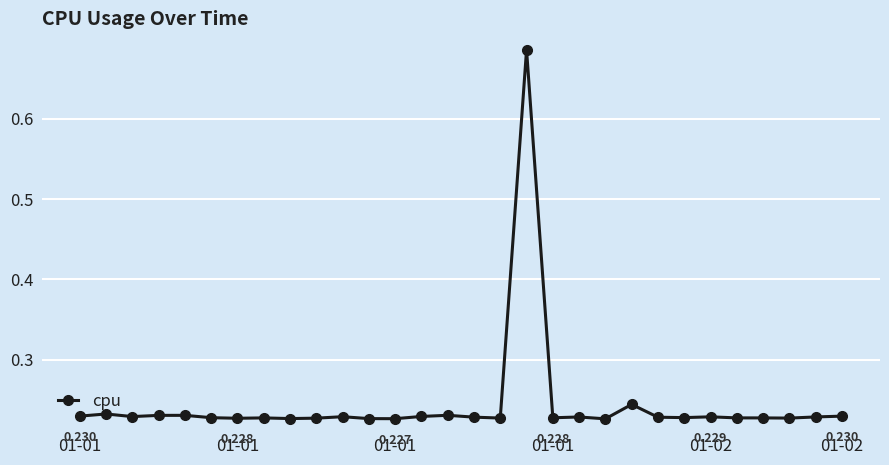

Rank the categories by value from highest to lowest.

17, 21, 01-01, 14, 01-02, 01-01, 01-01, 29, 13, 01-01, 10, 24, 28, 19, 15, 22, 23, 01-02, 18, 25, 7, 26, 16, 27, 9, 6, 8, 11, 12, 20